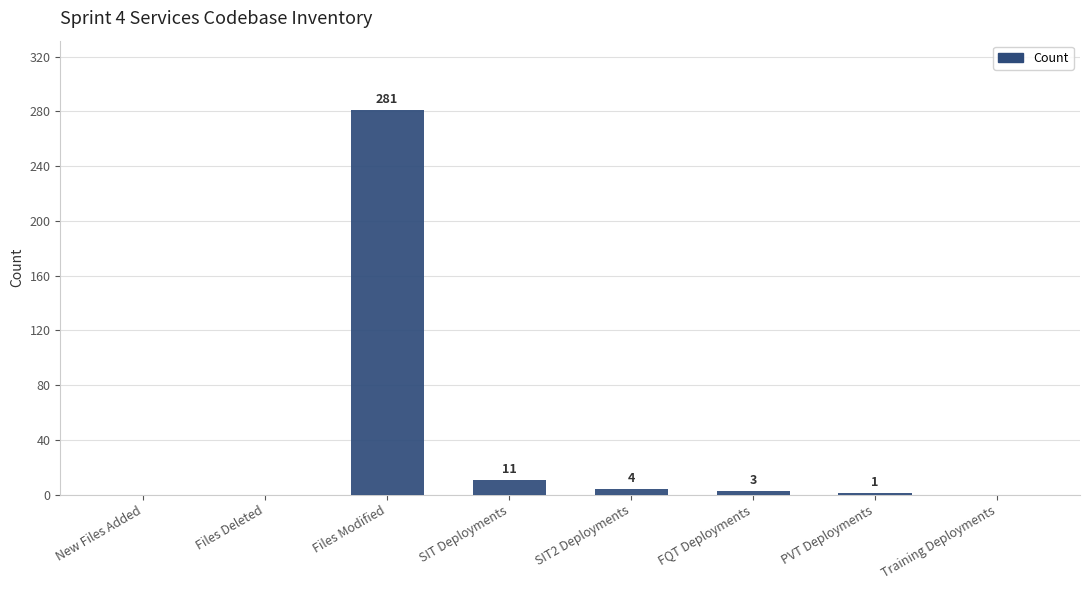

Are the bars horizontal?

No